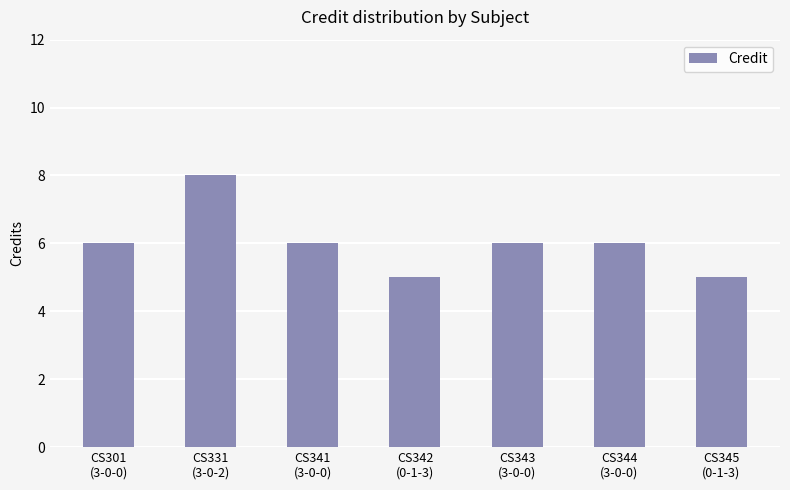

What is the difference between the maximum and minimum values?

3